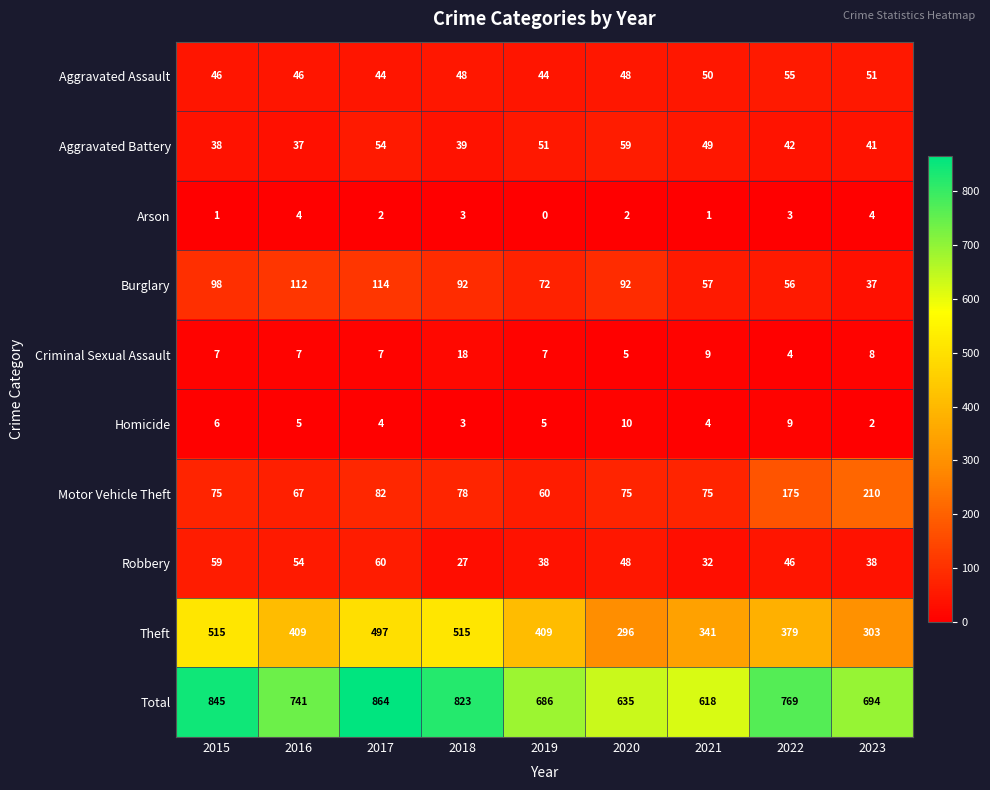

At 2022, list the series in order from largest to smallest.

Total, Theft, Motor Vehicle Theft, Burglary, Aggravated Assault, Robbery, Aggravated Battery, Homicide, Criminal Sexual Assault, Arson